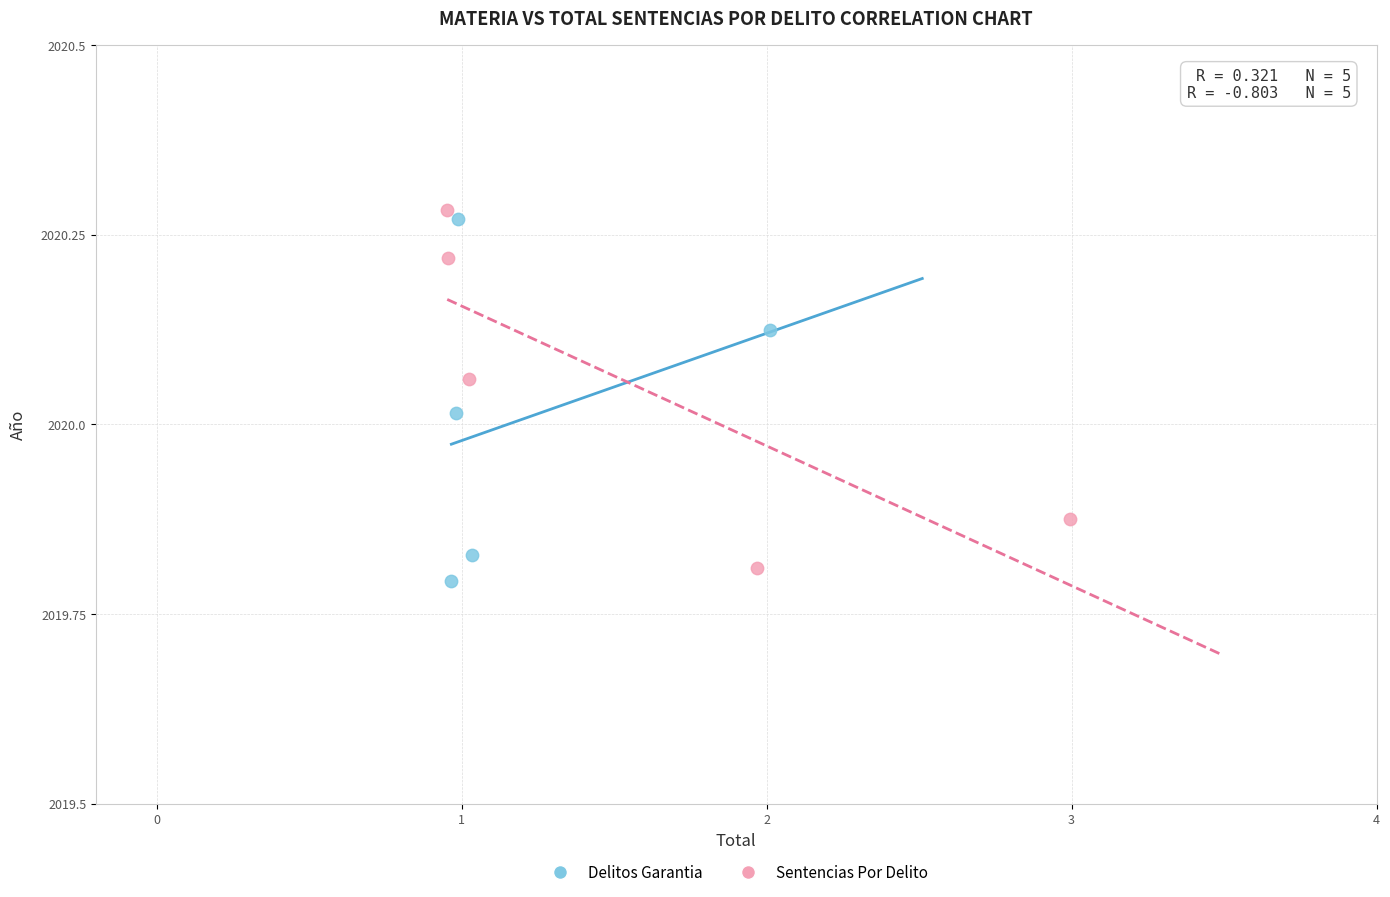

What are all the series names shown in the legend?

Delitos Garantia, Sentencias Por Delito